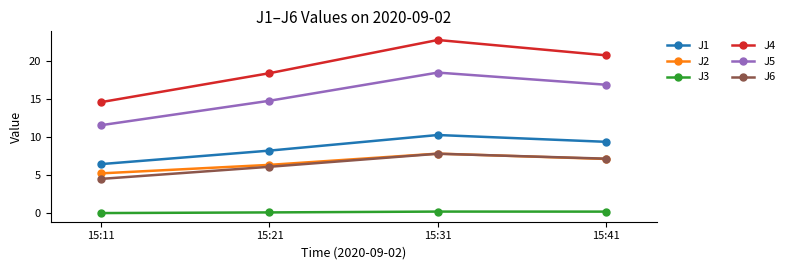

The value of J3 at 15:31 is 0.2. True or false?

True